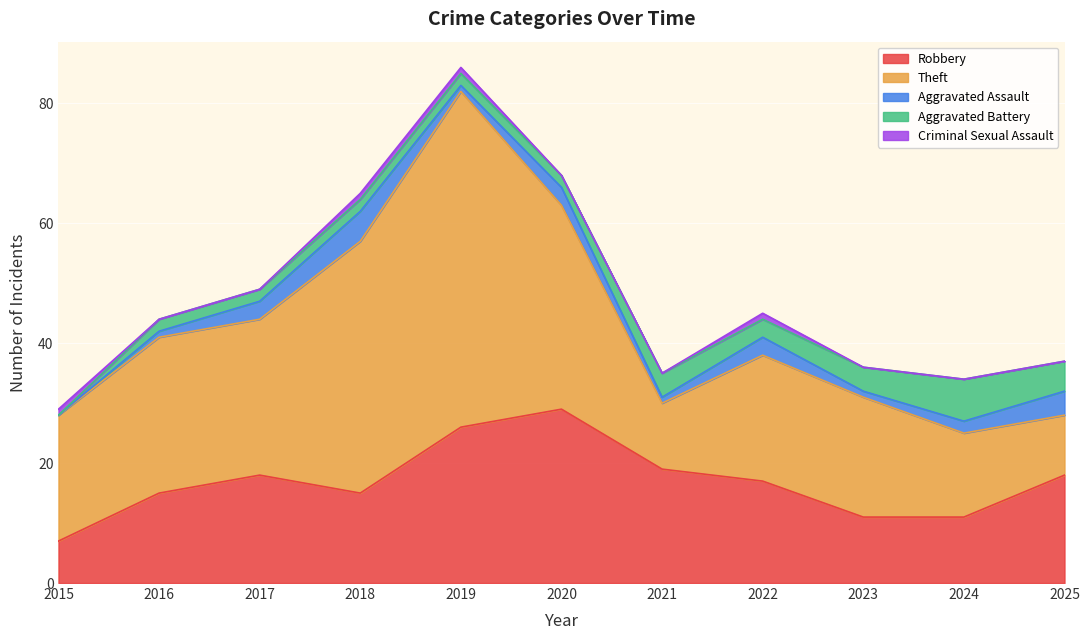

Where does the Aggravated Battery series first go above 2?

2021